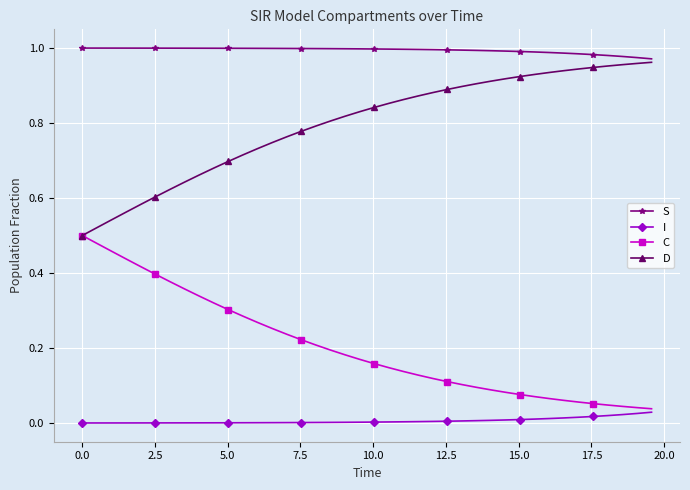

True or false: I and D cross at least once.

False